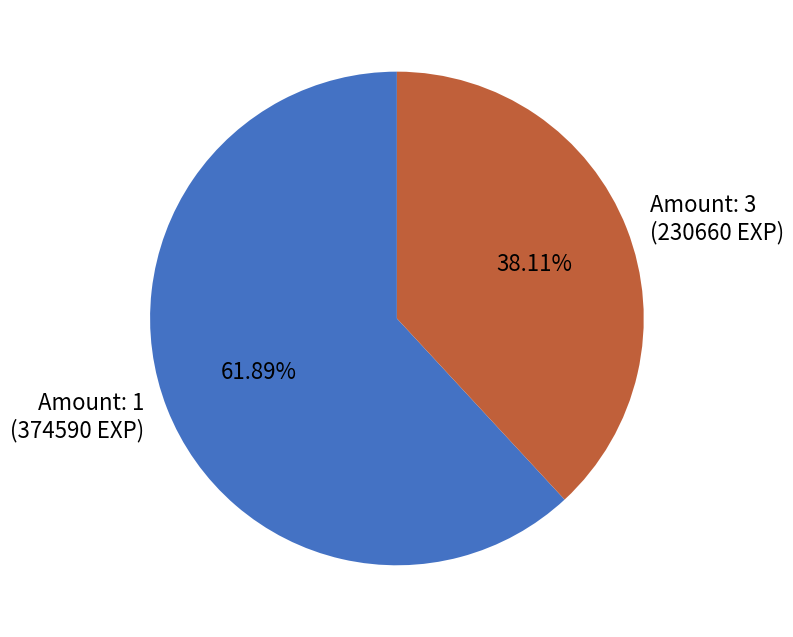

Does Amount: 1 (374590 EXP) represent more than half of the total?

Yes